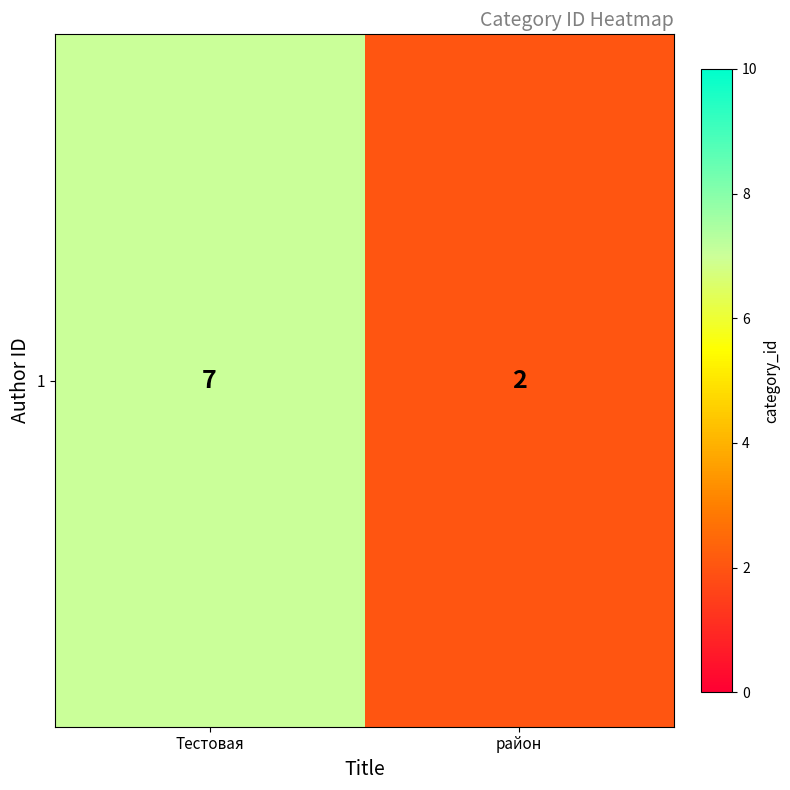

What is the sum of all values?

9